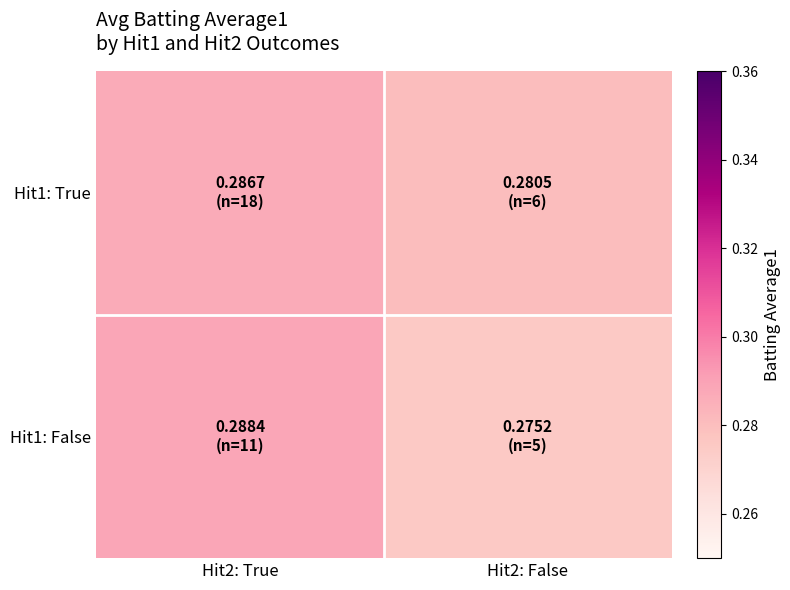

Which series changed the most between Hit2: True and Hit2: False?

Hit1: False